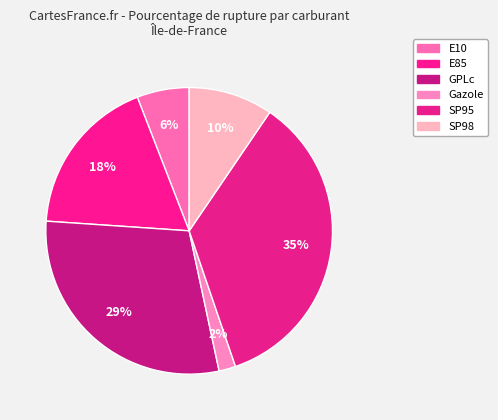

How many slices are in this pie chart?

6